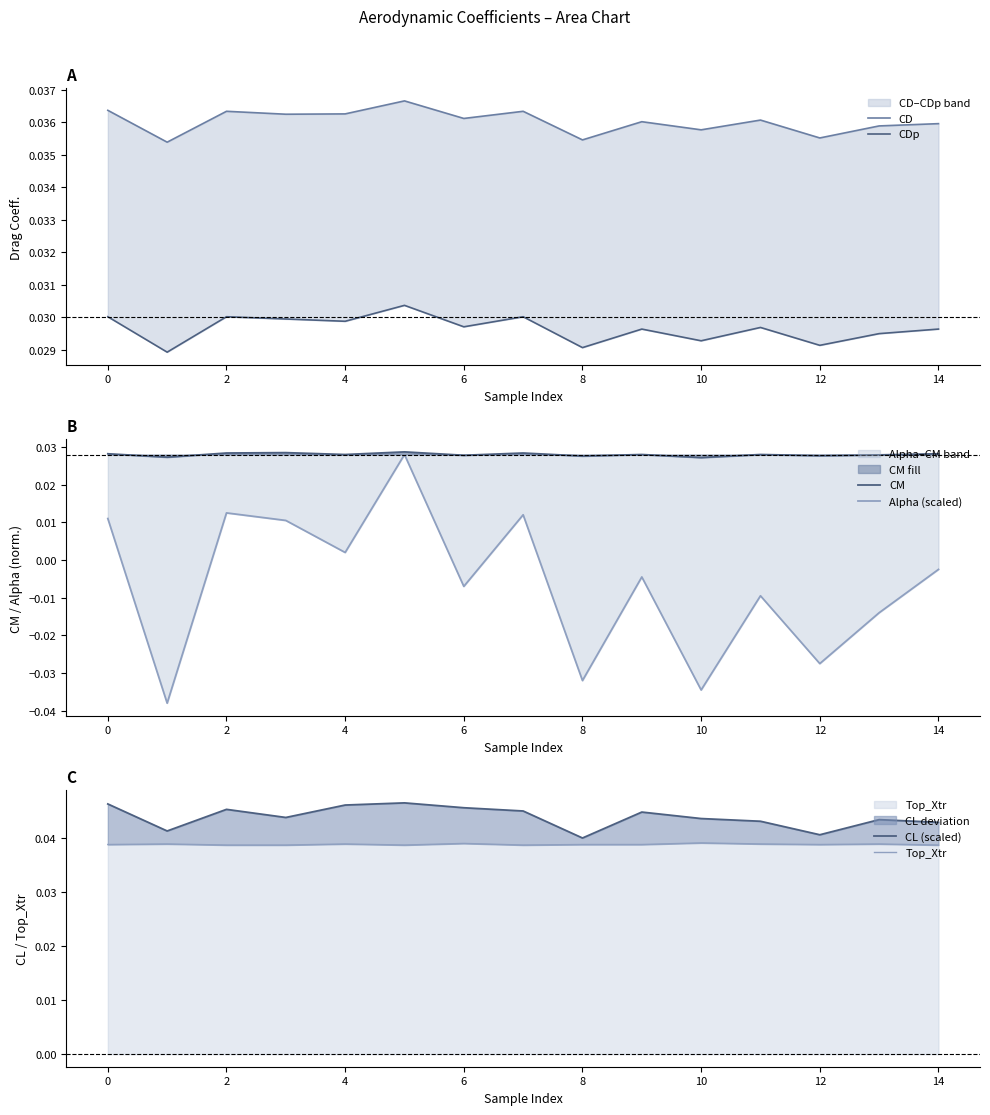

True or false: Top_Xtr has a value of 0.0 at 12.

False